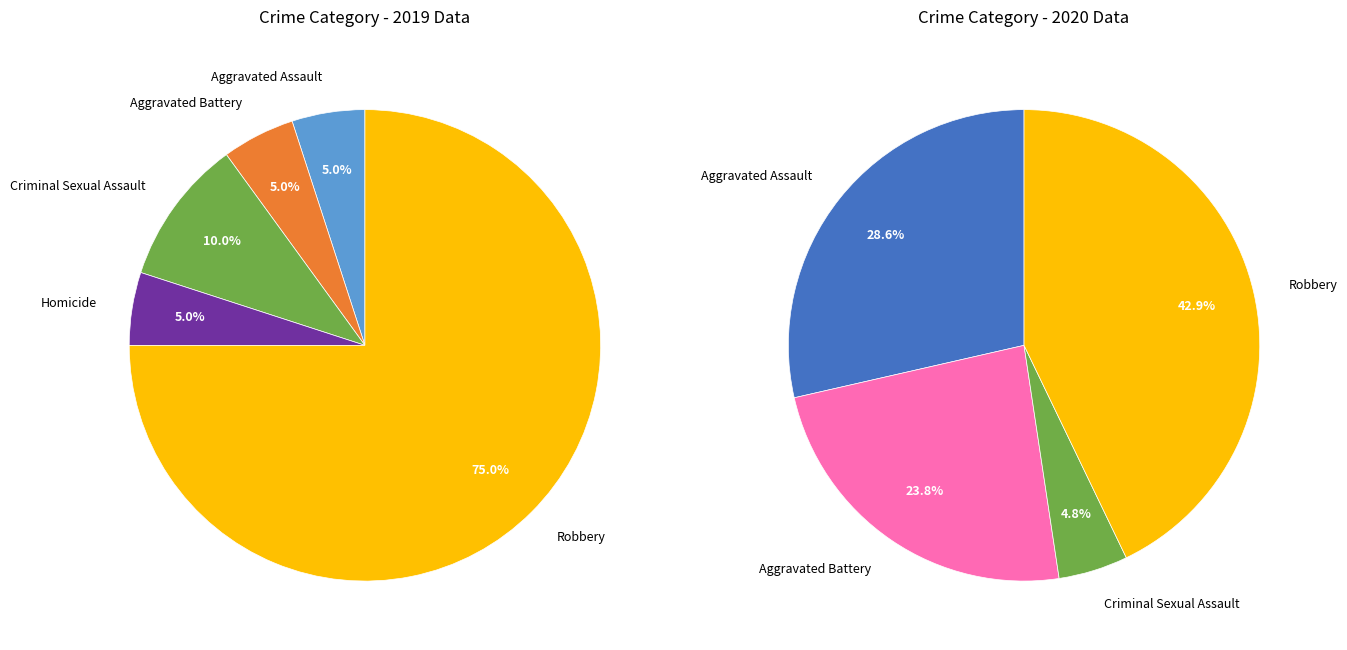

To the nearest percent, what is the difference between the largest and smallest slice percentages?

70%